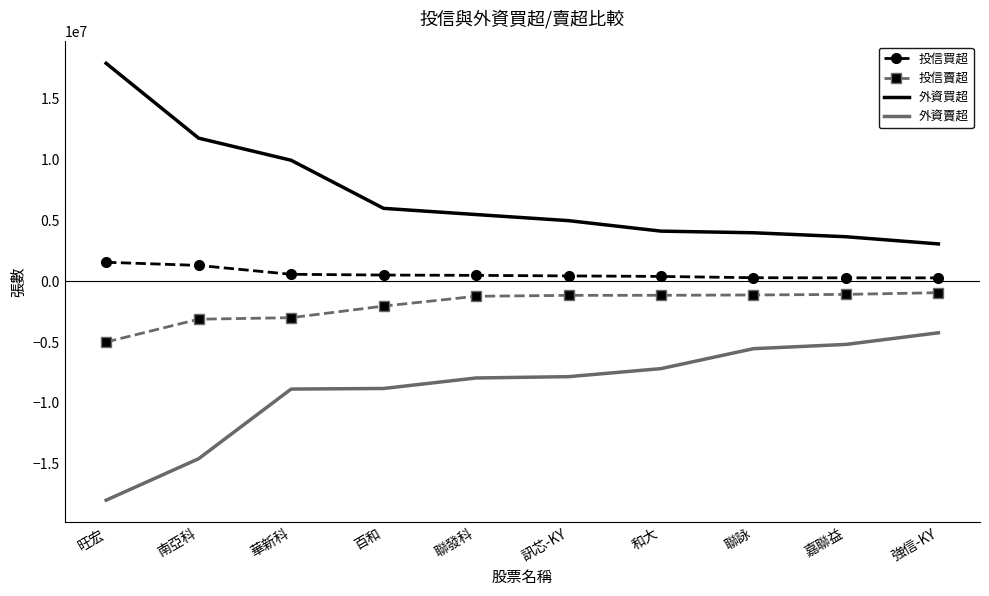

At which category does the chart reach its peak across all series?

旺宏